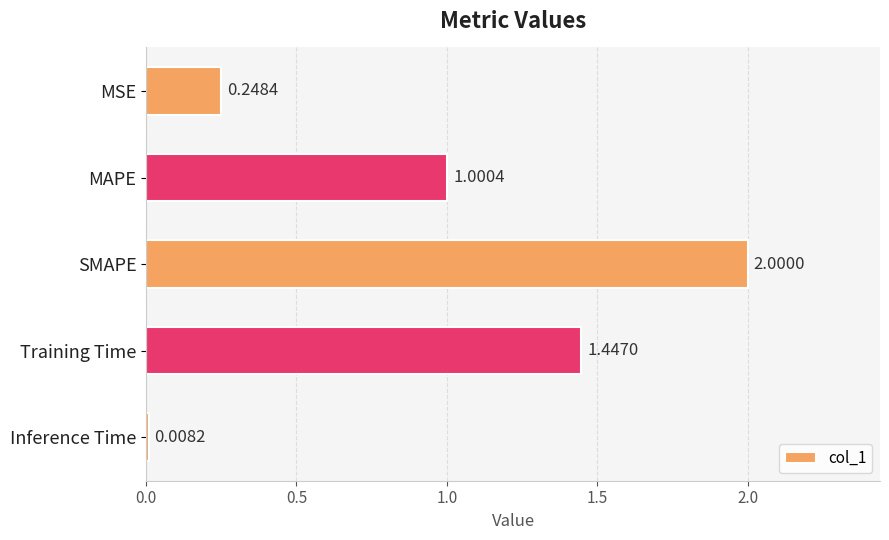

What is the difference between the maximum and minimum values?

2.0